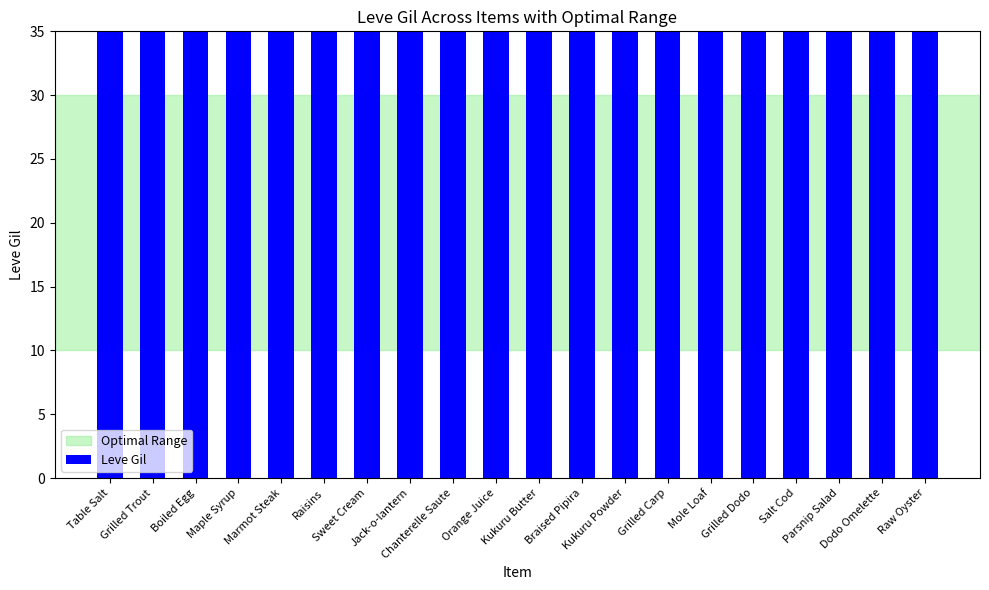

List the labels in order of value, largest first.

Mole Loaf, Kukuru Butter, Chanterelle Saute, Orange Juice, Kukuru Powder, Grilled Dodo, Dodo Omelette, Parsnip Salad, Table Salt, Jack-o-lantern, Grilled Carp, Salt Cod, Sweet Cream, Raw Oyster, Braised Pipira, Marmot Steak, Grilled Trout, Boiled Egg, Maple Syrup, Raisins